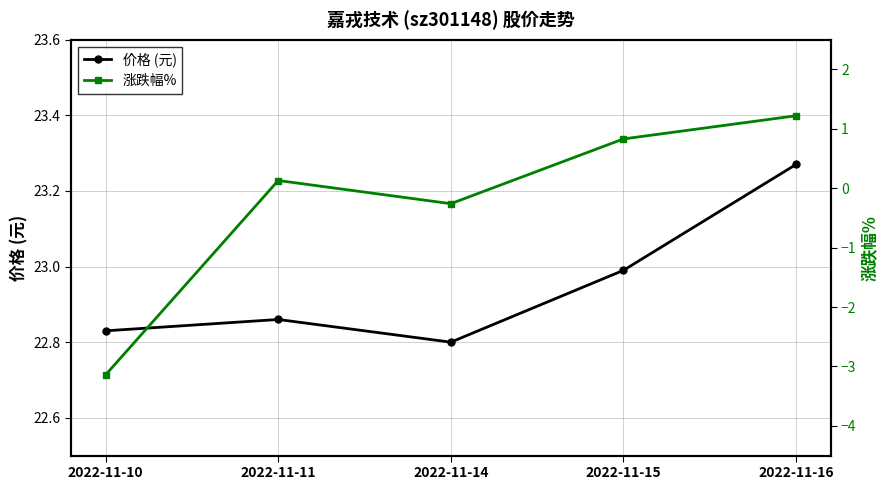

How many interior local peaks does the 涨跌幅% series have?

1